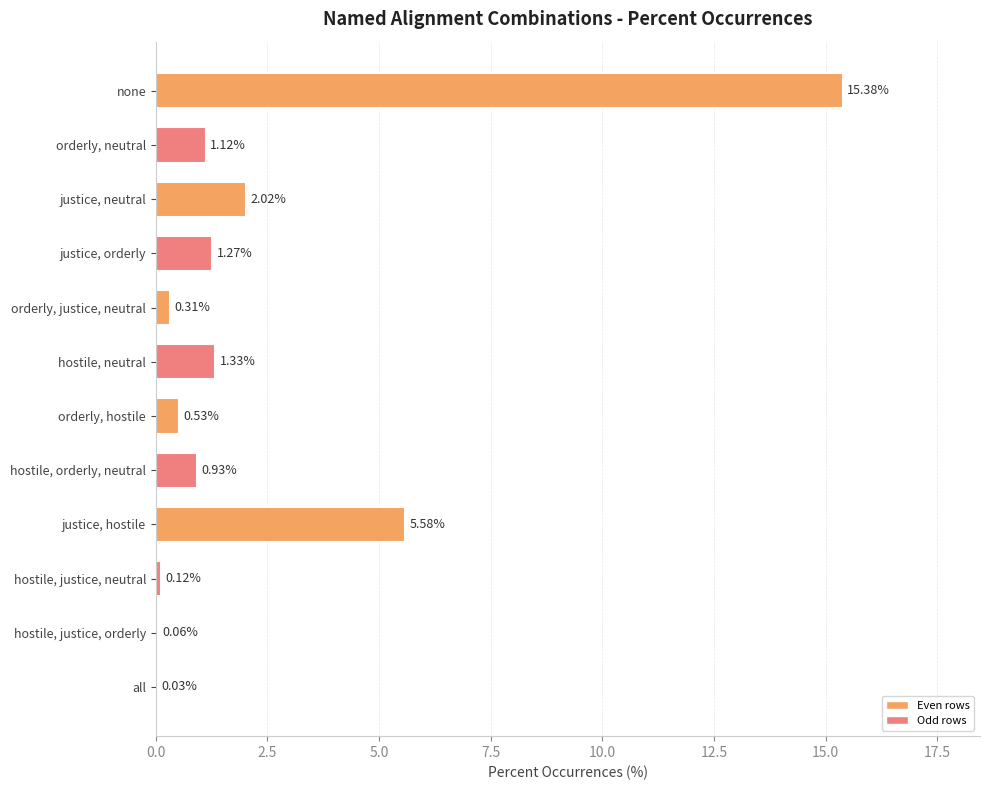

At which category does the chart reach its peak across all series?

none